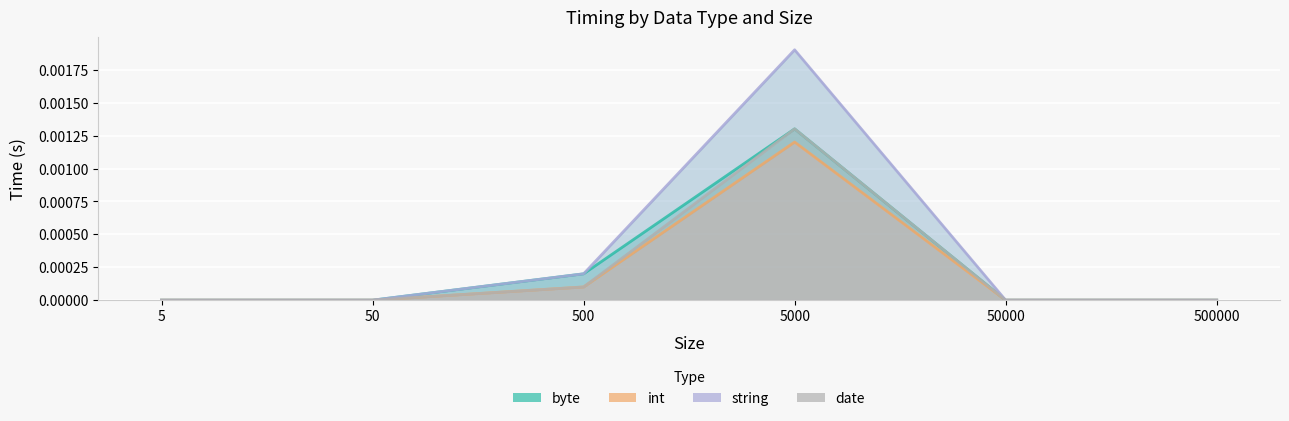

Is it true that byte equals 0.0 at 50?

True